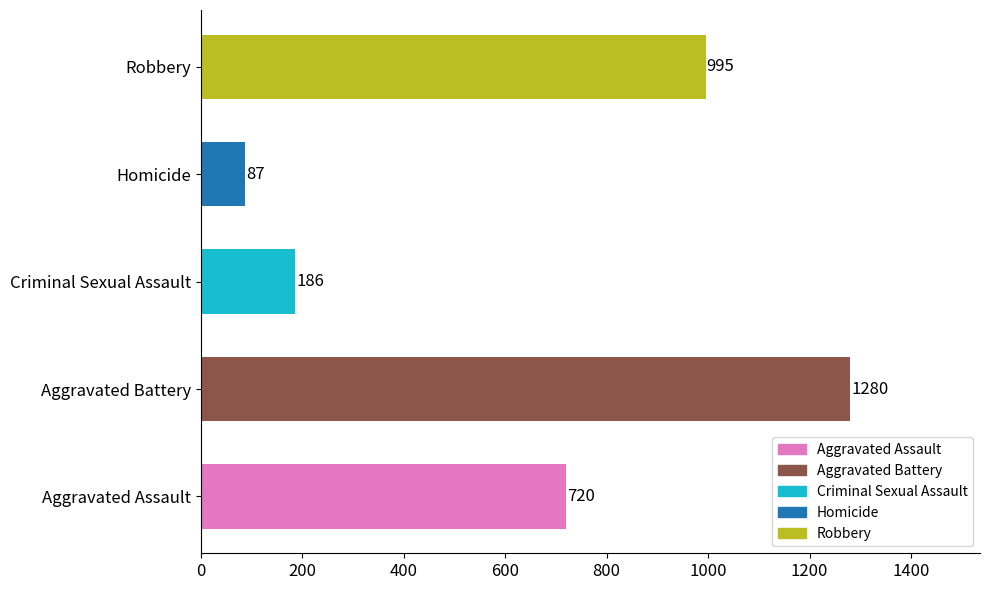

At which label is the value closest to 683?

Aggravated Assault